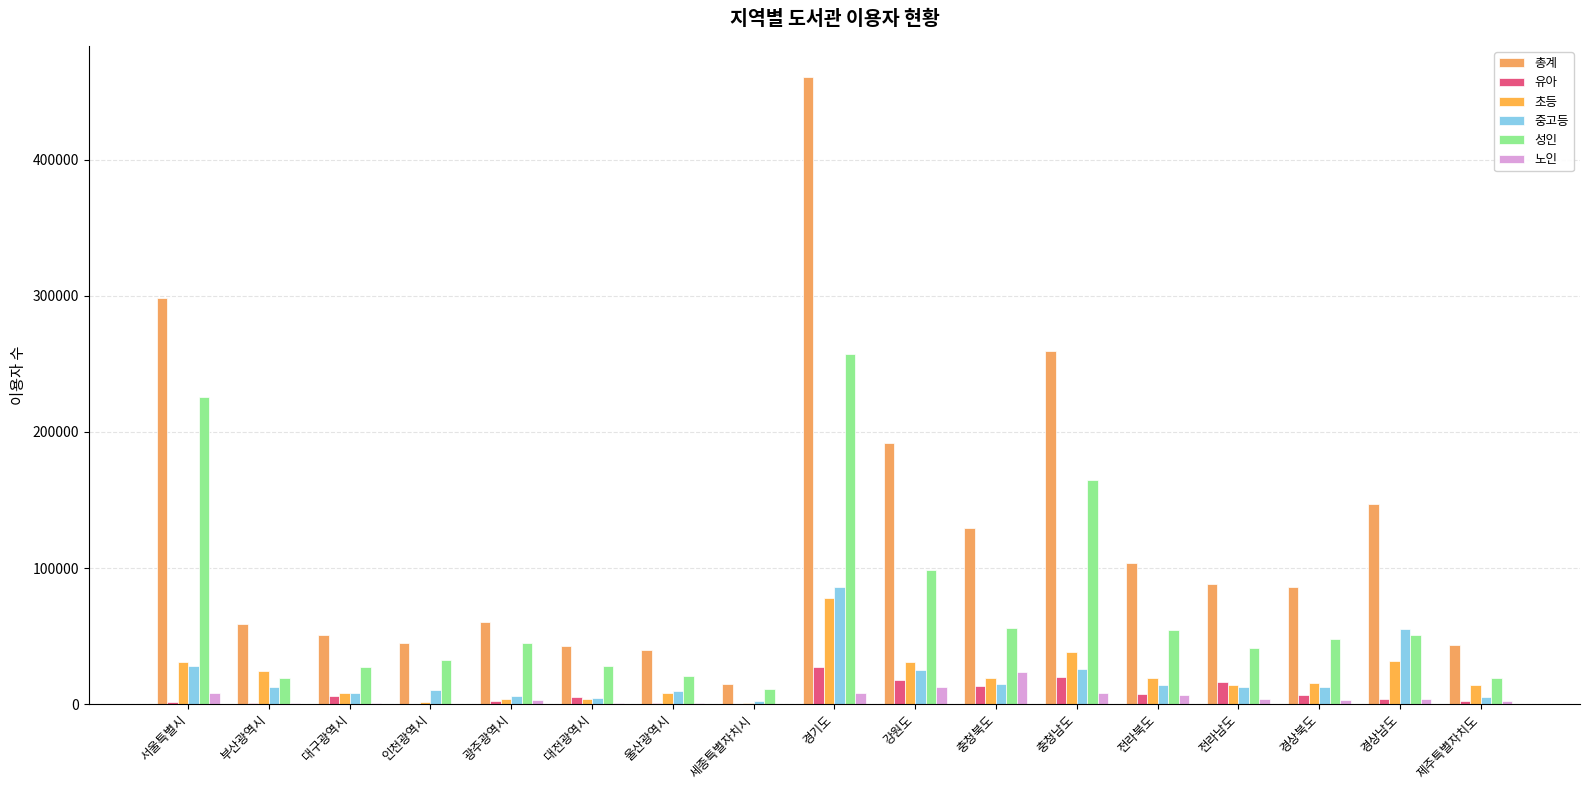

What is the maximum value for 초등?

78300